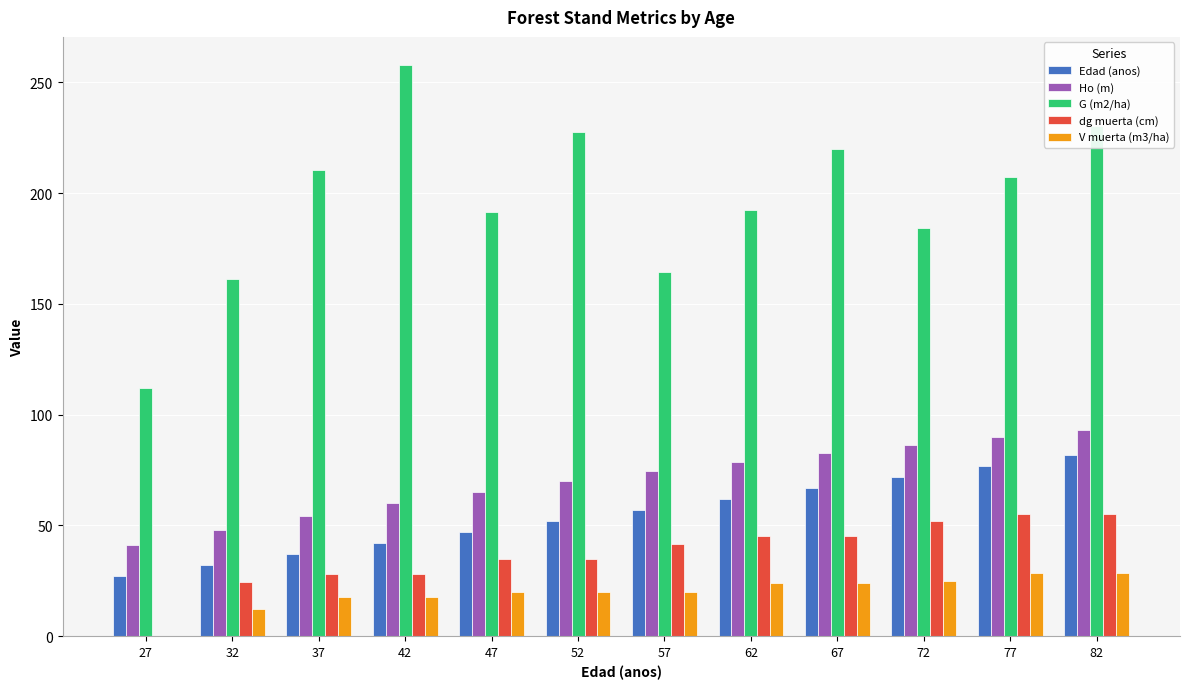

The value of G (m2/ha) at 62 is 129.1. True or false?

False